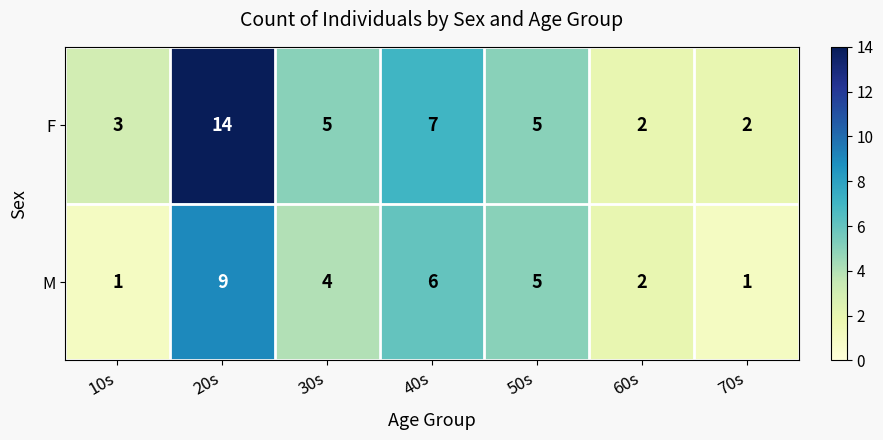

At 10s, list the series in order from largest to smallest.

F, M